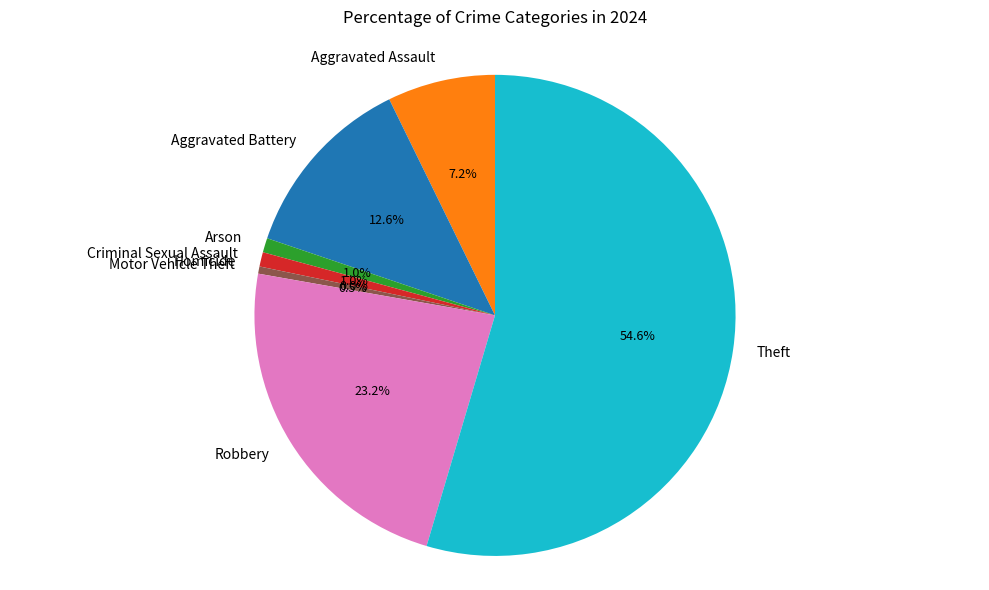

What is the ratio of the value at Criminal Sexual Assault to the value at Aggravated Assault?

0.1